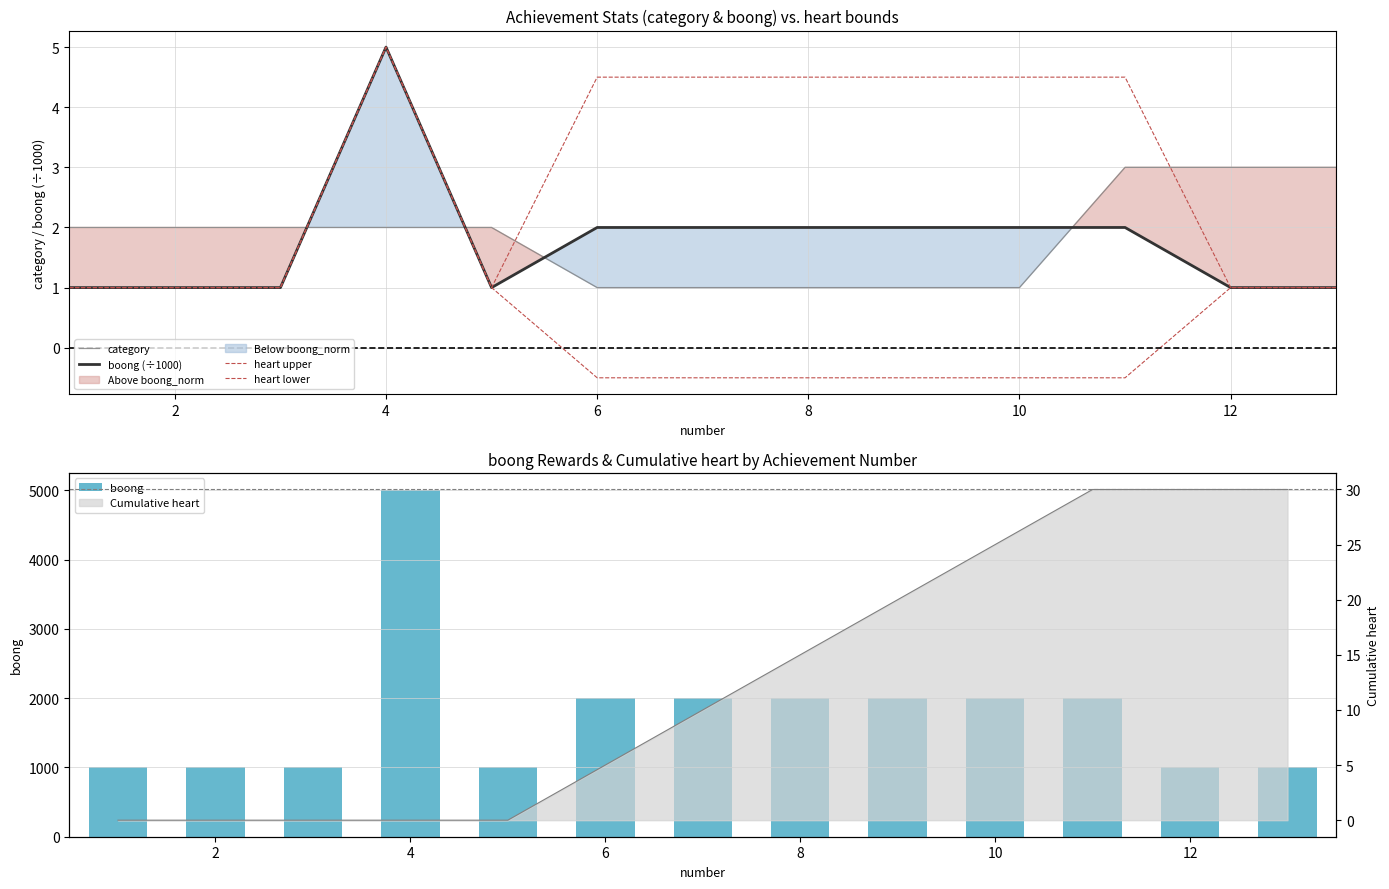

What is the minimum value for heart upper?

1.0